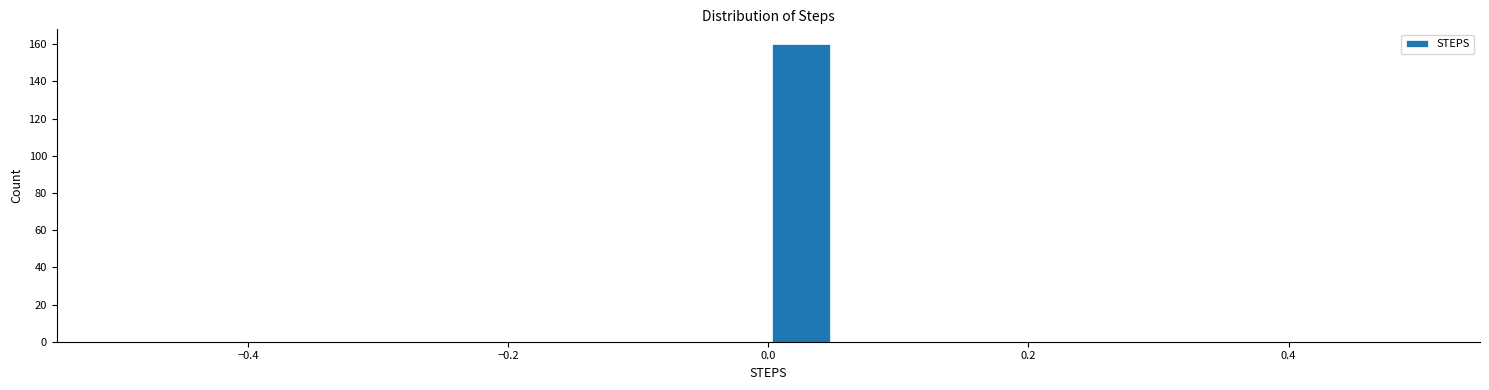

Around what value on the x-axis is the tallest bar? Give the approximate position of its centre, as read against the axis.

0.02